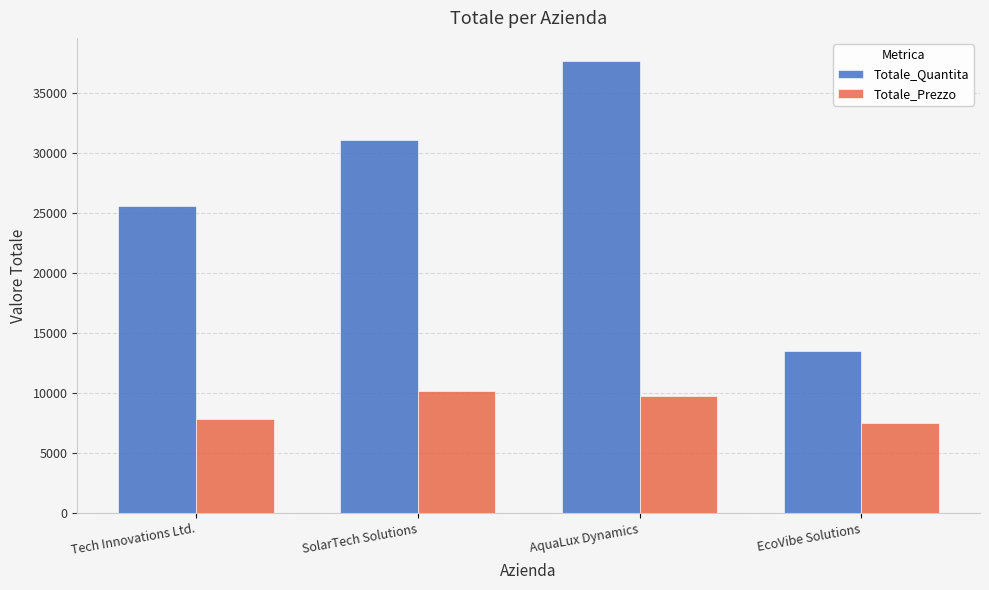

What are all the series names shown in the legend?

Totale_Quantita, Totale_Prezzo